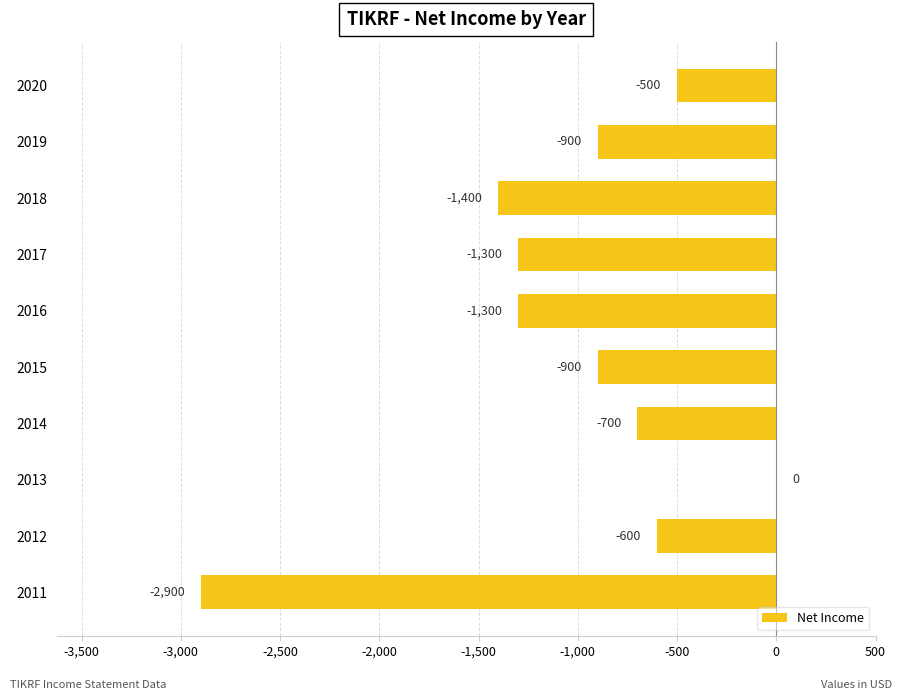

The value at 2016 is -1300. True or false?

True